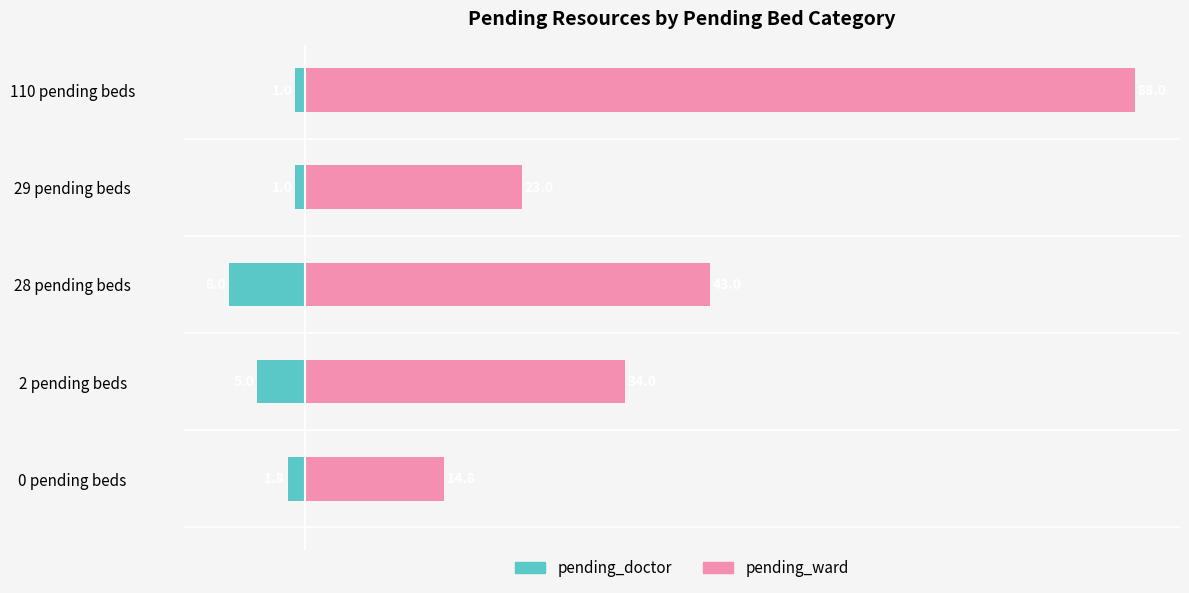

What is the difference between the maximum and minimum values in the pending_ward series?

73.2